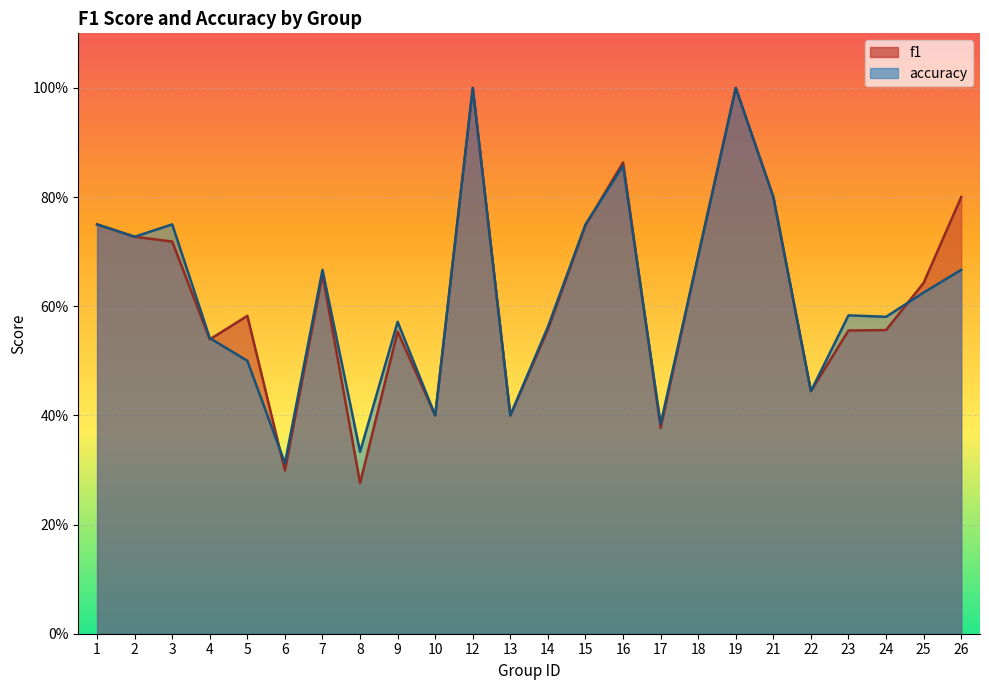

Which has a higher value, 2 or 3?

2